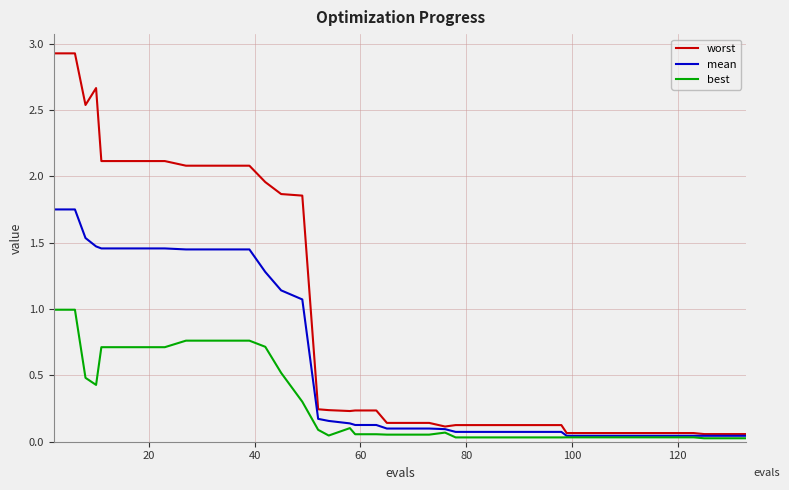

What are all the series names shown in the legend?

worst, mean, best